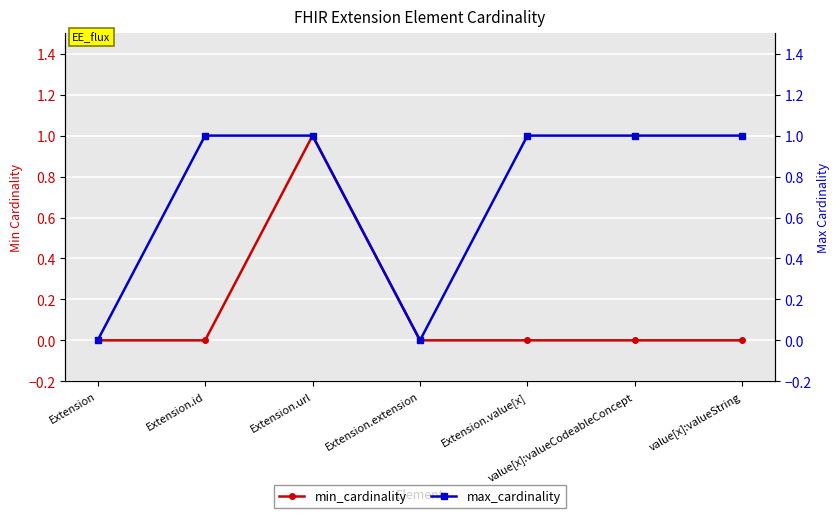

How many lines are shown in the chart?

2